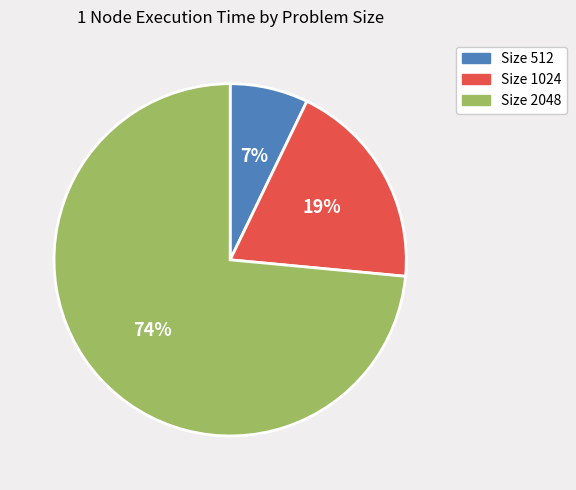

Is there any slice that represents more than half of the pie?

Yes